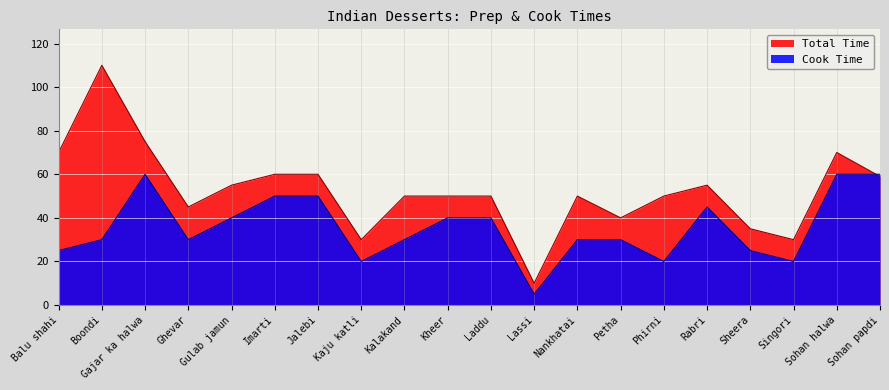

Rank the series at Boondi from highest to lowest value.

Total Time, Cook Time